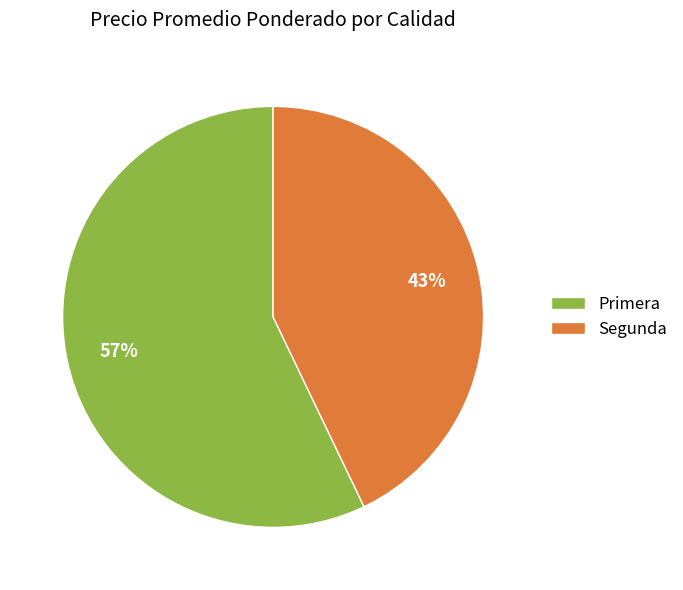

How many segments does this pie chart have?

2